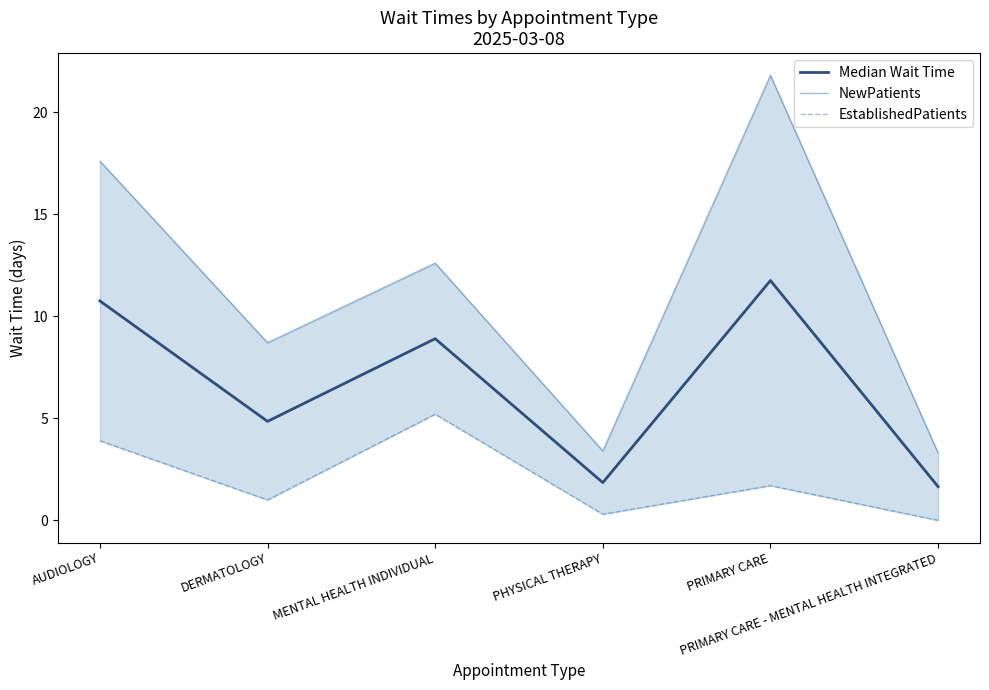

Which series changed the most between MENTAL HEALTH INDIVIDUAL and PRIMARY CARE - MENTAL HEALTH INTEGRATED?

NewPatients